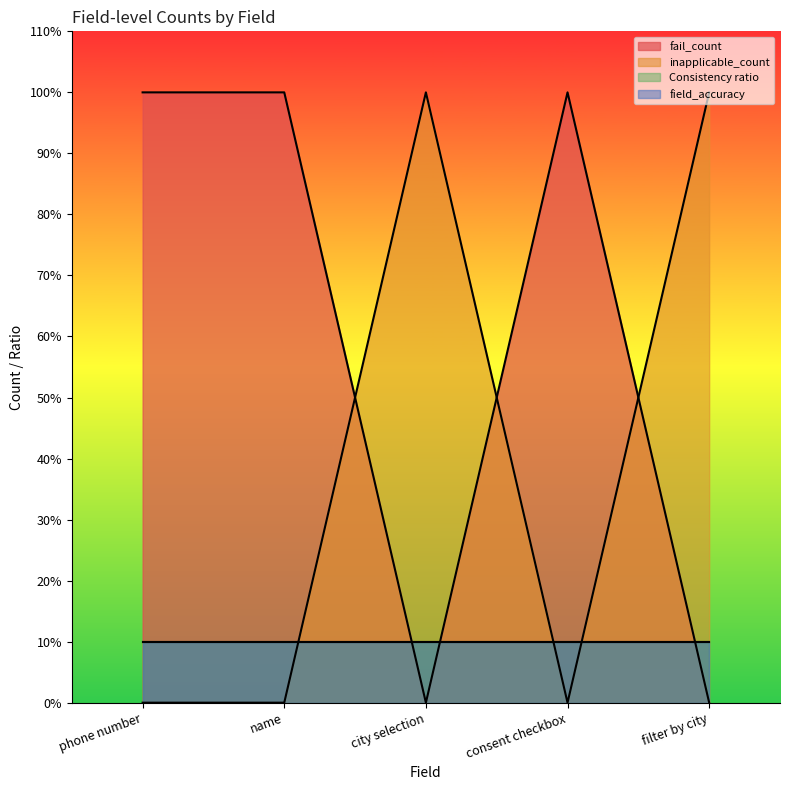

How many categories are shown in the chart?

5